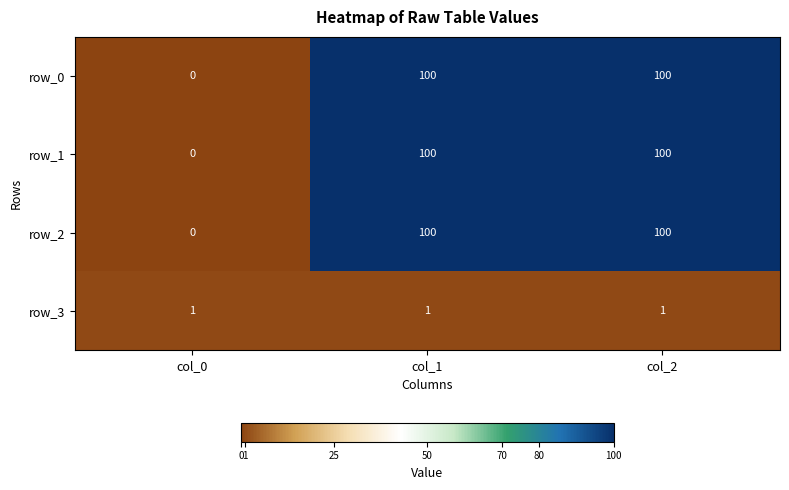

True or false: row_0 has a value of 100 at col_1.

True